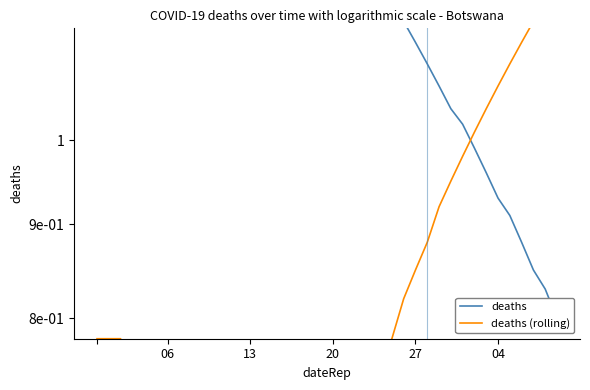

What is the value of the deaths (rolling) point at the 7th from the left?

0.1